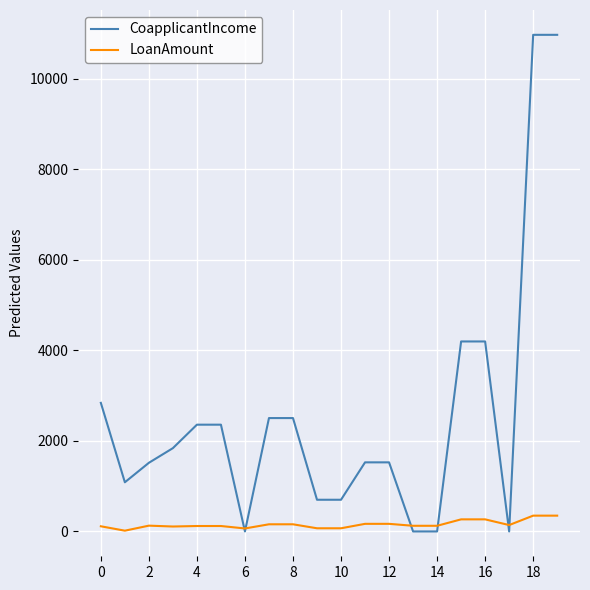

What is the maximum value for CoapplicantIncome?

10968